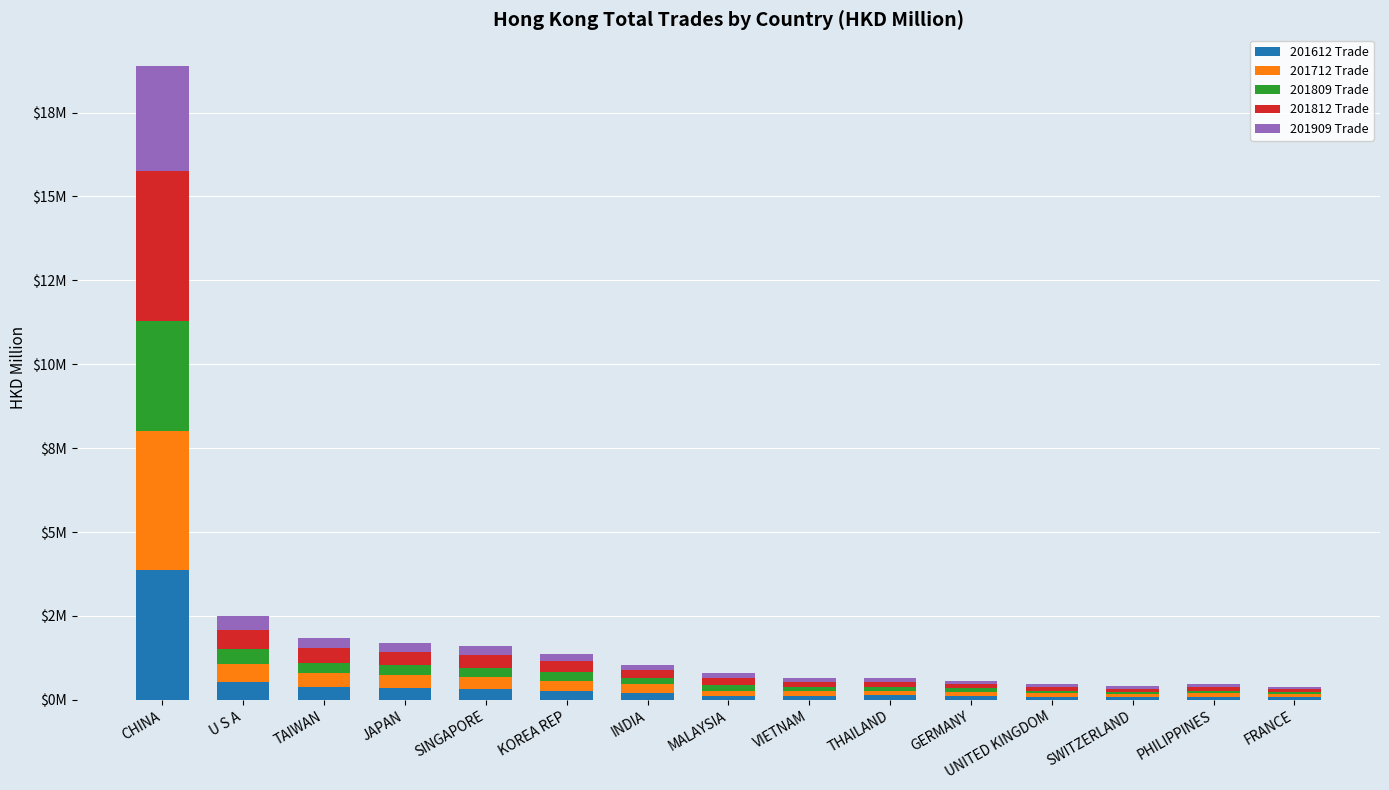

True or false: 201909 Trade has a value of 277496.6 at JAPAN.

True